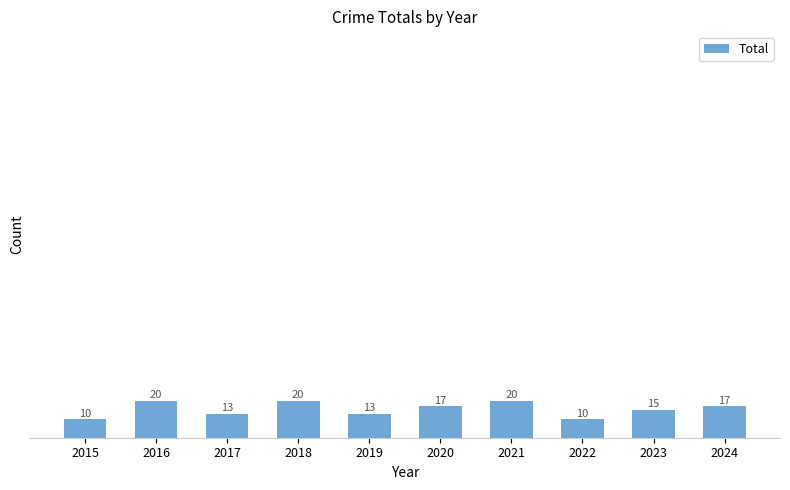

The chart shows a value of 13 at 2016. True or false?

False